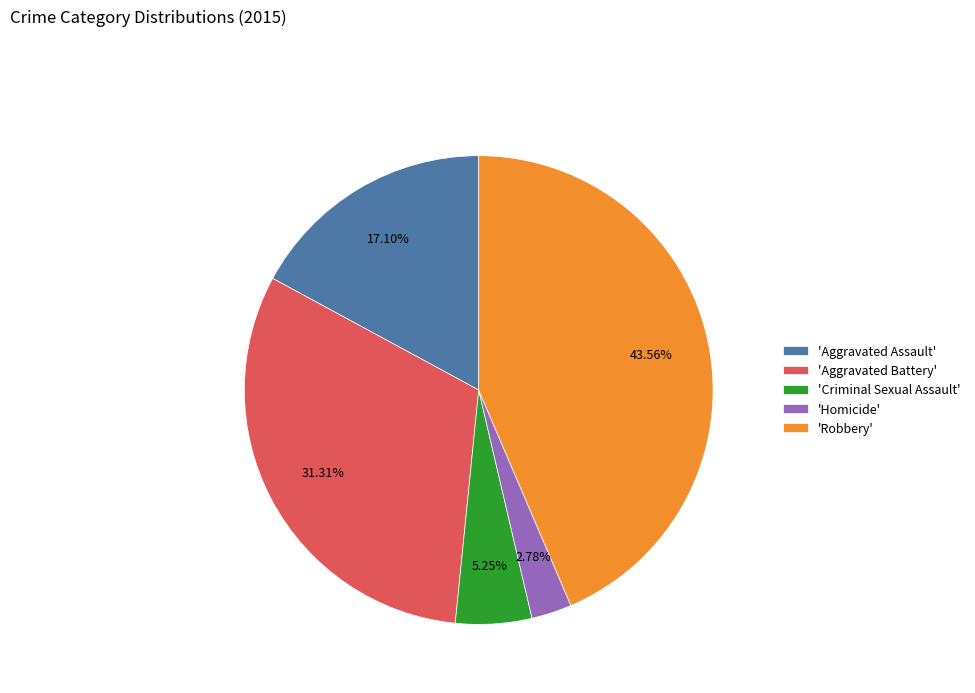

Does 'Robbery' account for over 50% of the chart?

No